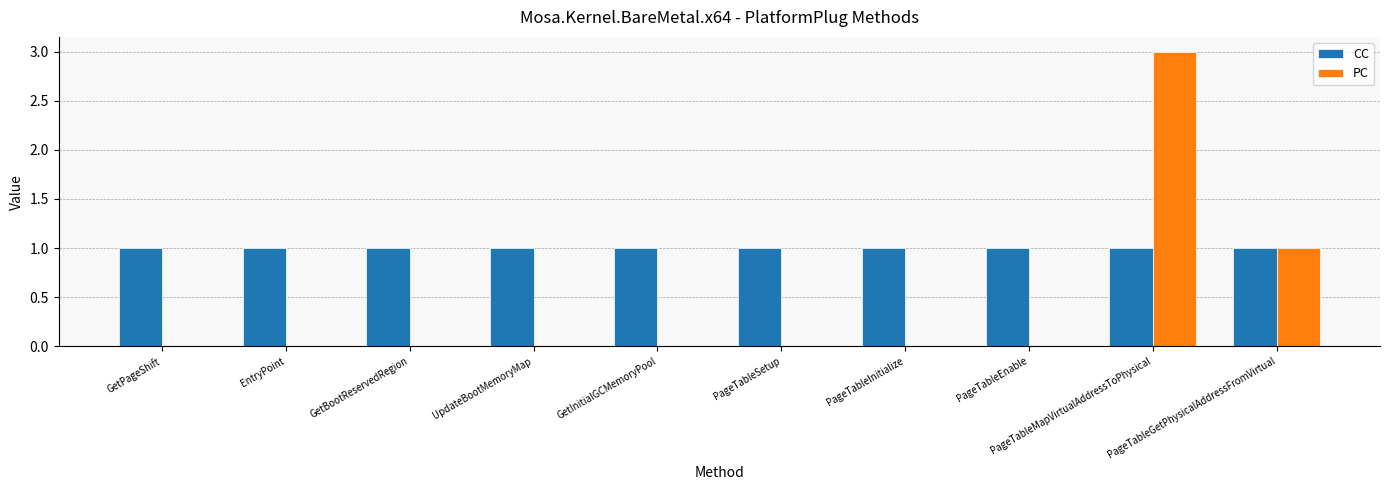

Which series has the largest range (max minus min)?

PC